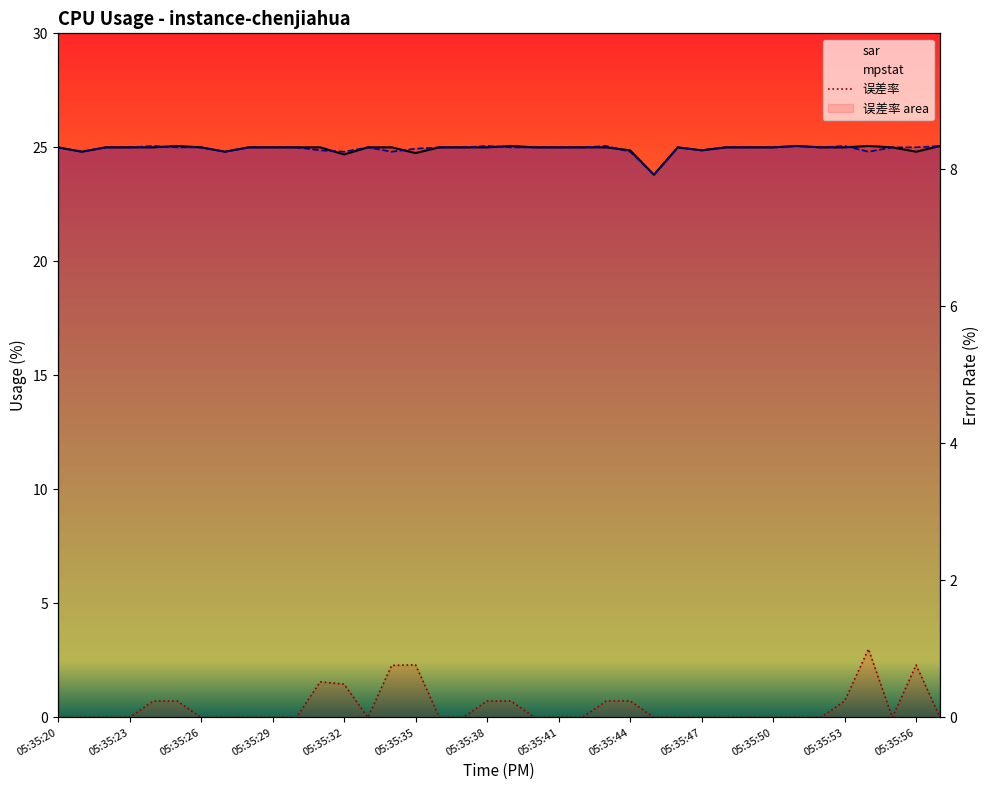

How many times do sar and mpstat cross each other?

6